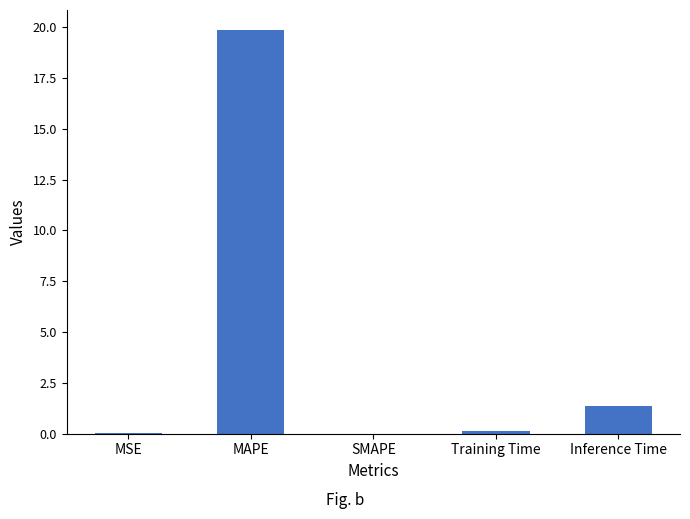

What is the sum of all values?

21.3